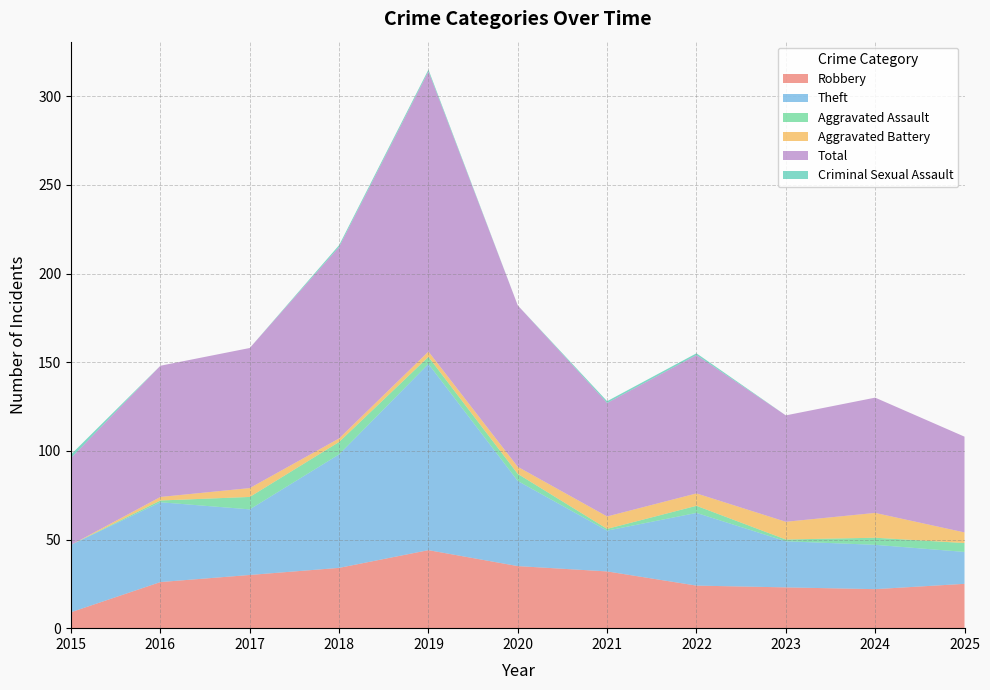

What is the value of the Robbery point at the 5th from the left?

44